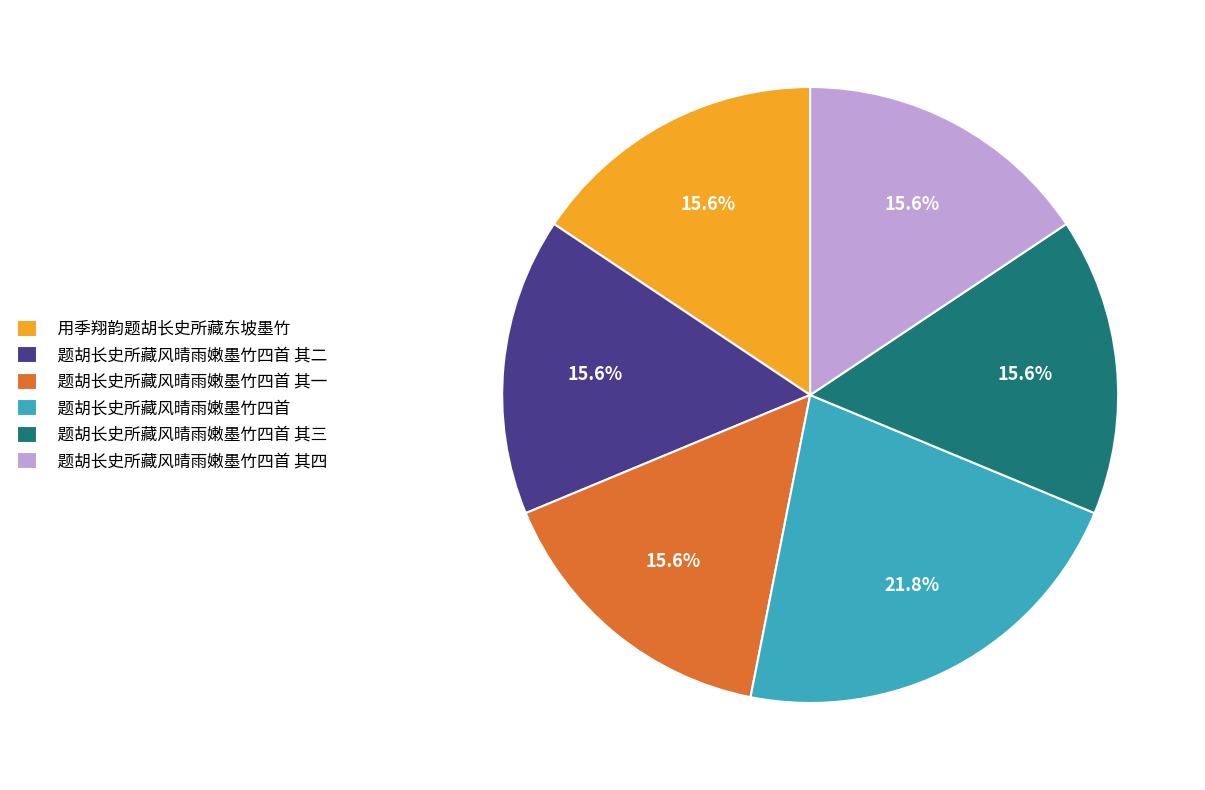

Combined, what portion of the pie is 题胡长史所藏风晴雨嫩墨竹四首 and 题胡长史所藏风晴雨嫩墨竹四首 其二?

37.5%